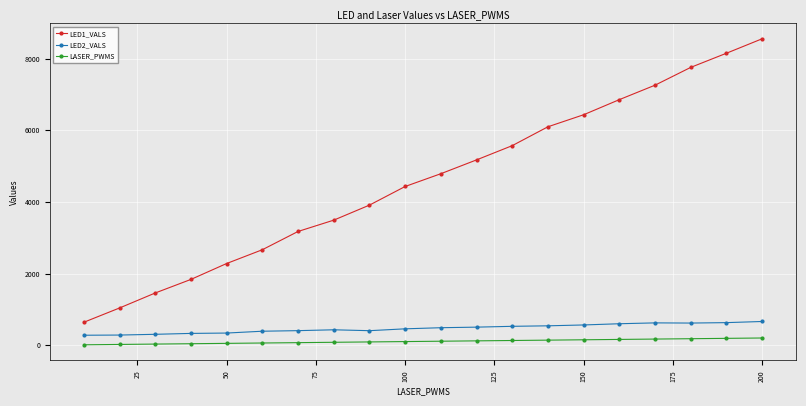

Which series has the largest range (max minus min)?

LED1_VALS